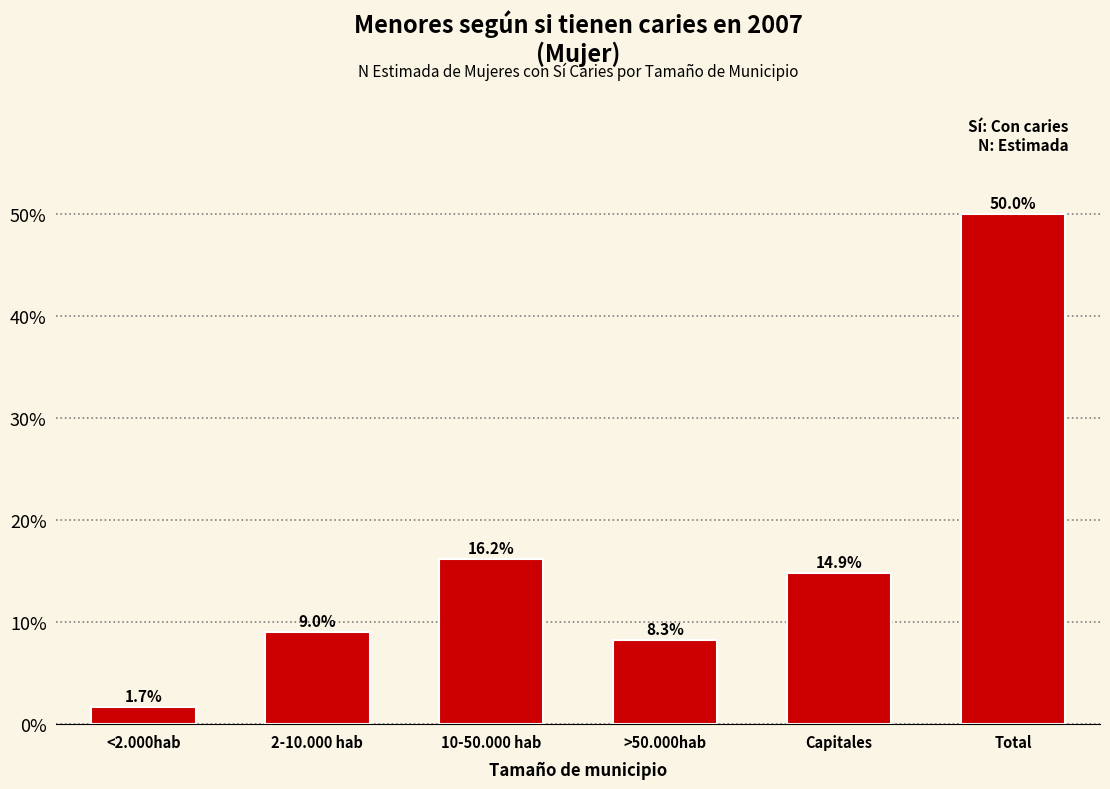

Reading left to right, list all the values displayed in this chart.

1.7	9.0	16.2	8.3	14.9	50.0